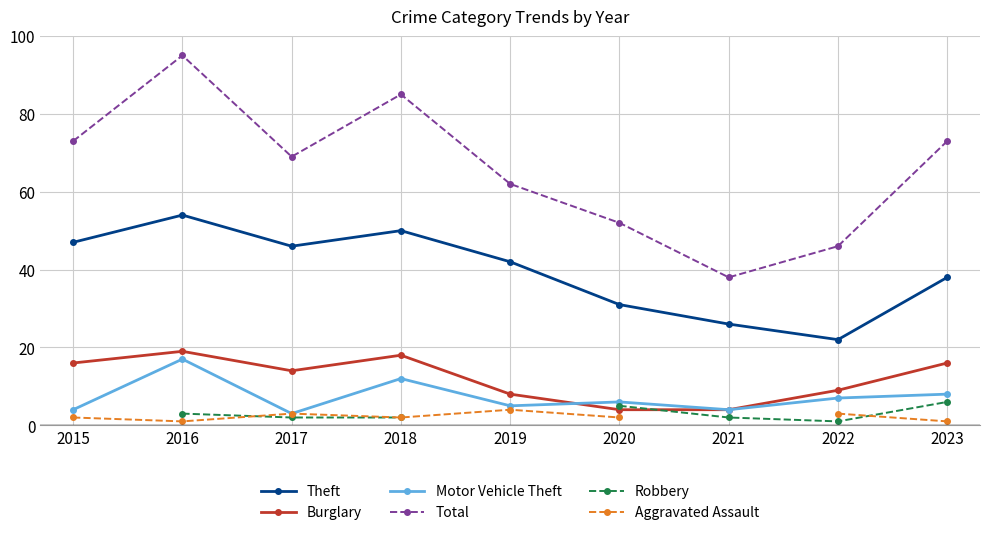

How many lines are shown in the chart?

6